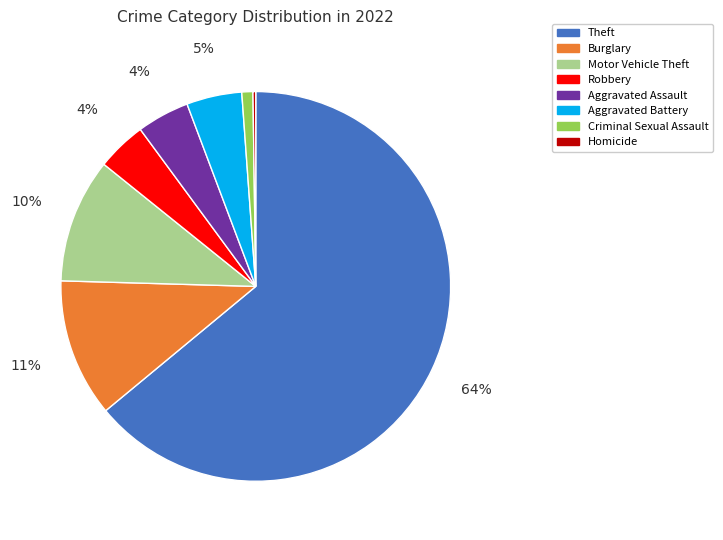

What percentage is the Aggravated Assault slice, to the nearest percent?

4%